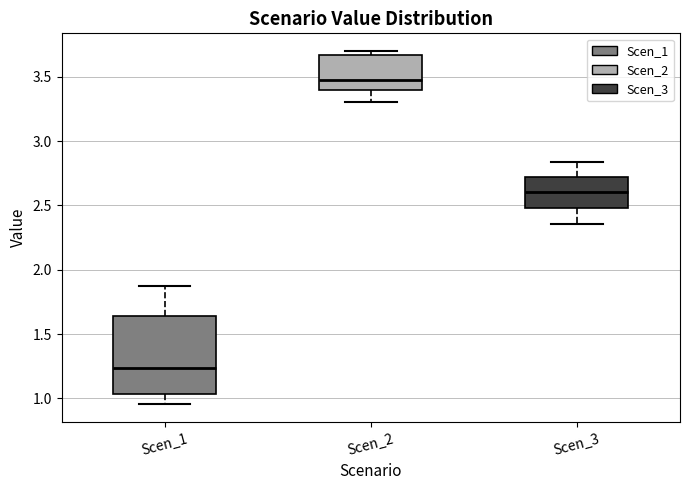

Reading left to right, read every box against the y-axis: the position of its median line, the range the box covers, and the ends of its whiskers. The values are not printed on the chart, so give them approximately, as read against the axis.

Scen_1: median 1.25, box 1.05 to 1.65, whiskers 0.95 to 1.90
Scen_2: median 3.50, box 3.40 to 3.65, whiskers 3.30 to 3.70
Scen_3: median 2.60, box 2.50 to 2.70, whiskers 2.35 to 2.85